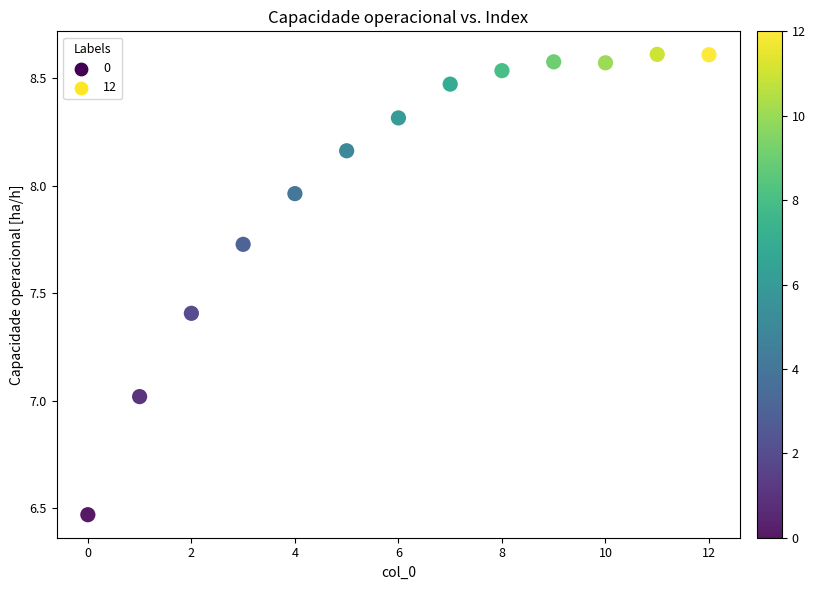

What is the range of Y values (max minus min)?

2.1